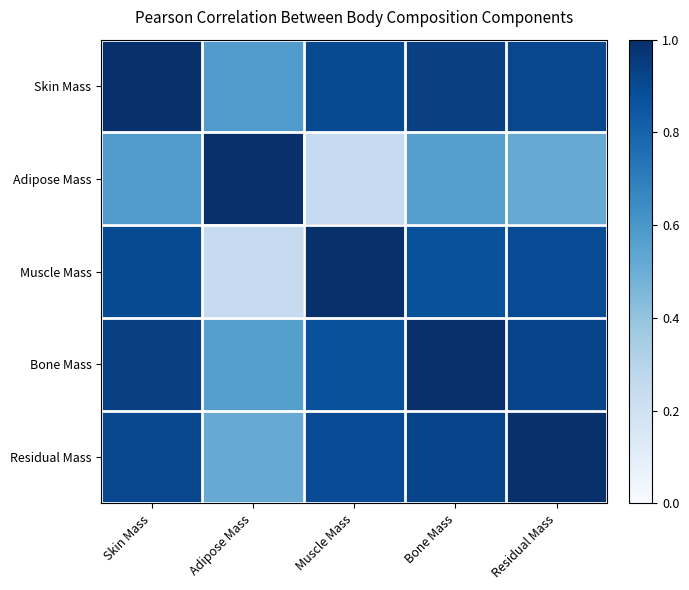

How many distinct data groups are displayed?

5